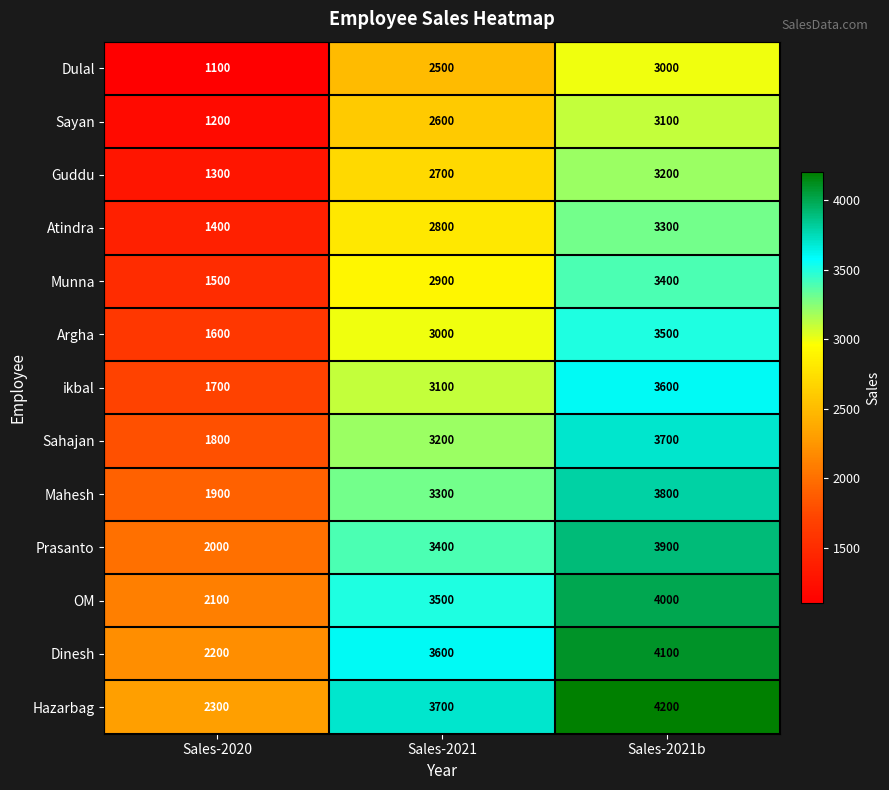

What is the difference between the maximum and minimum values in the Mahesh series?

1900